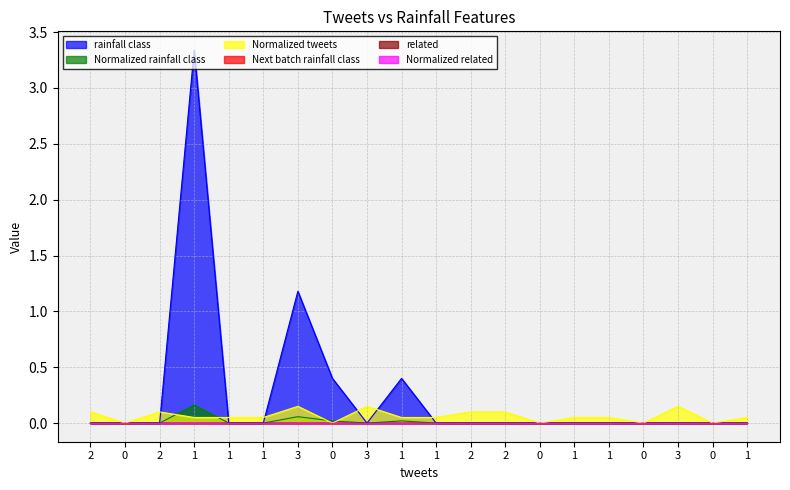

How many intersections are there between Normalized tweets and rainfall class?

6